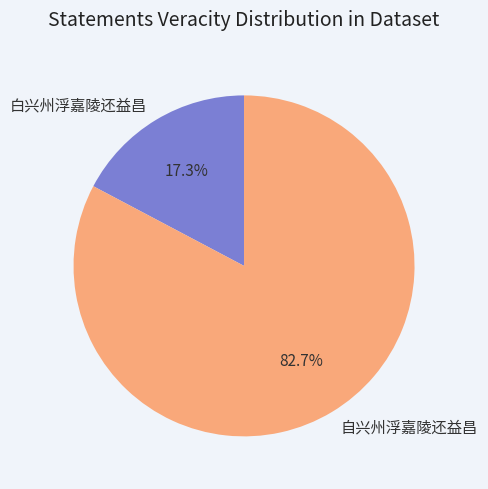

Between 自兴州浮嘉陵还益昌 and 白兴州浮嘉陵还益昌, which is larger?

自兴州浮嘉陵还益昌